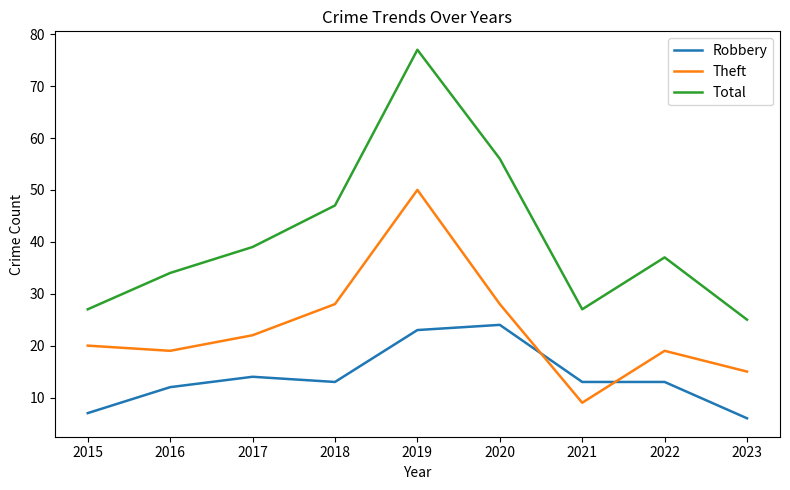

True or false: Total has a value of 37 at 2020.

False